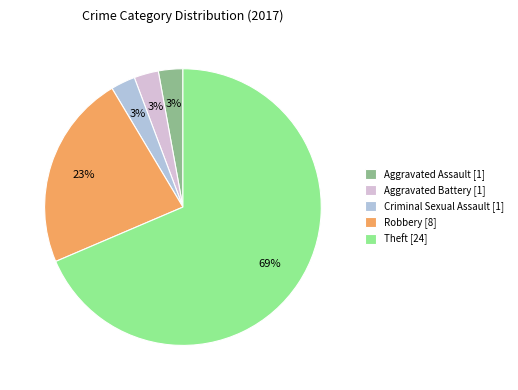

To the nearest percent, what is the average slice percentage?

20%